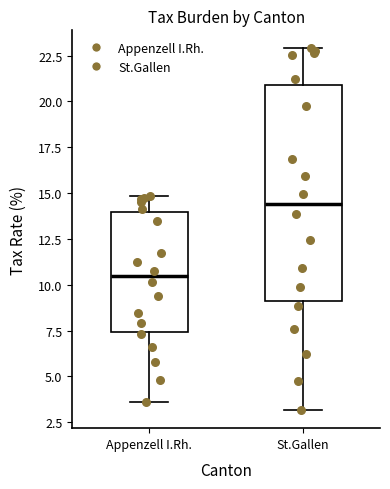

Where does the median line of the box for St.Gallen sit on the y-axis? The values are not printed on the chart, so give them approximately, as read against the axis.

14.5